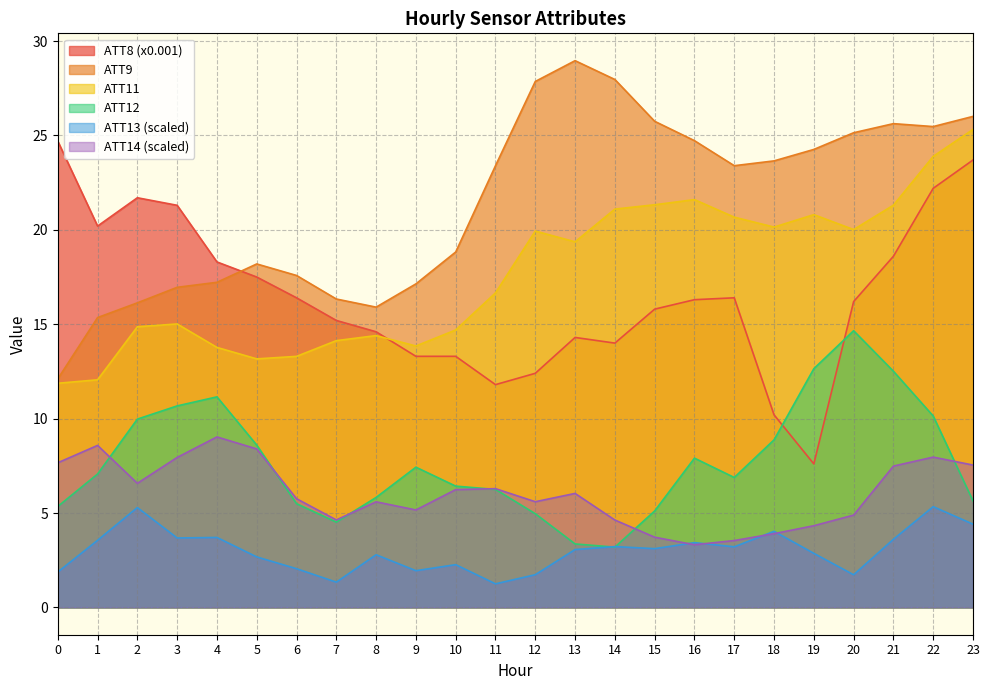

Does the chart have visible grid lines?

Yes